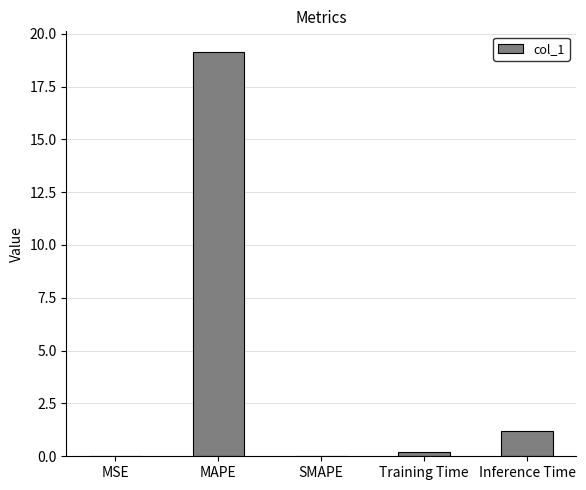

What is the change in value from SMAPE to Training Time?

+0.2